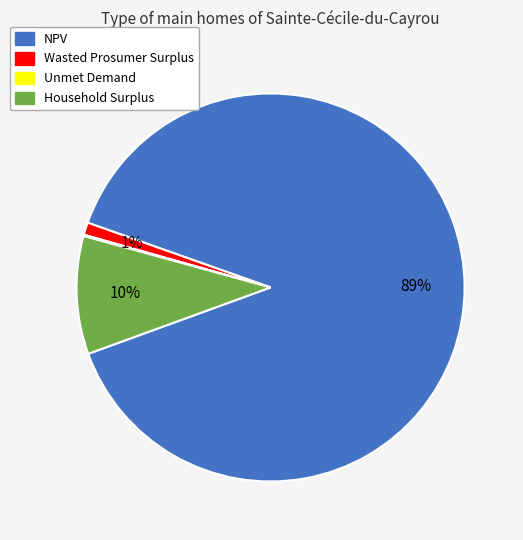

To the nearest percent, what is the combined percentage of Household Surplus and NPV?

99%